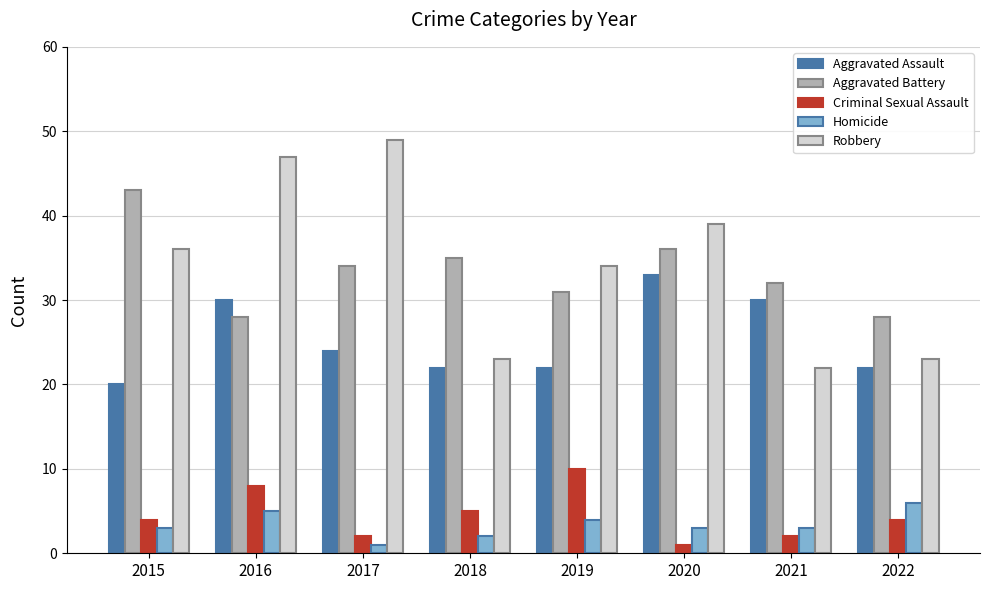

Is it true that Homicide equals 6 at 2022?

True